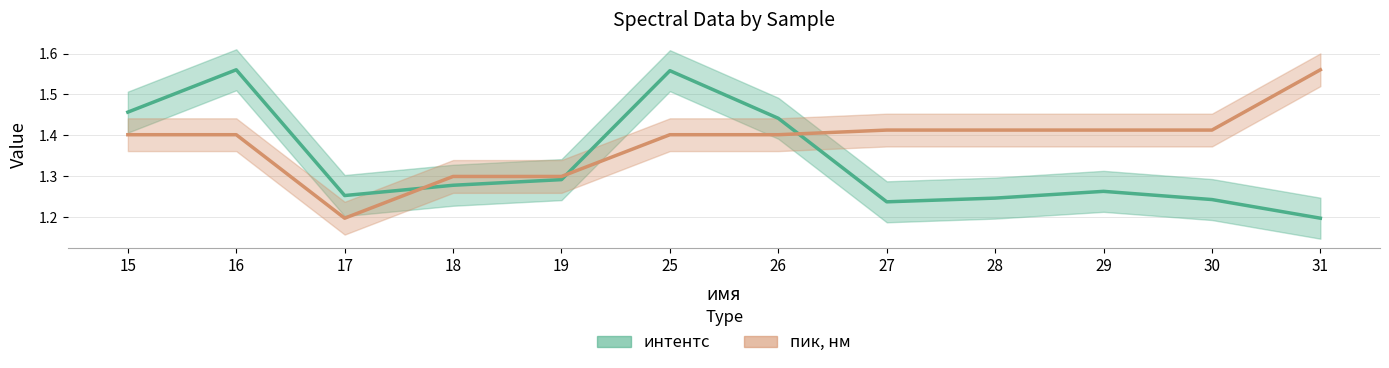

The value of интентс (line) at 31 is 1.2. True or false?

True